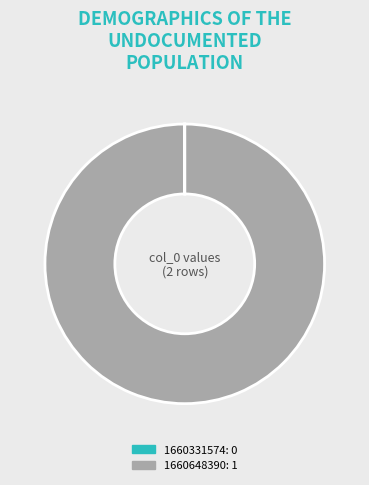

True or false: 1660648390 accounts for 100% of the total.

True